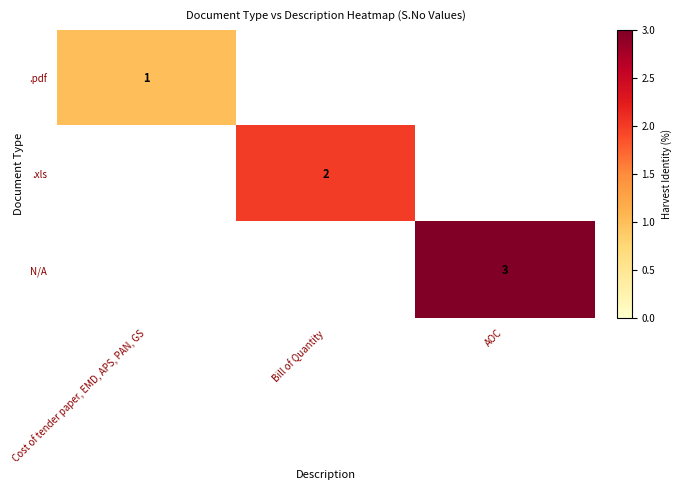

Count the number of data series in this chart.

3